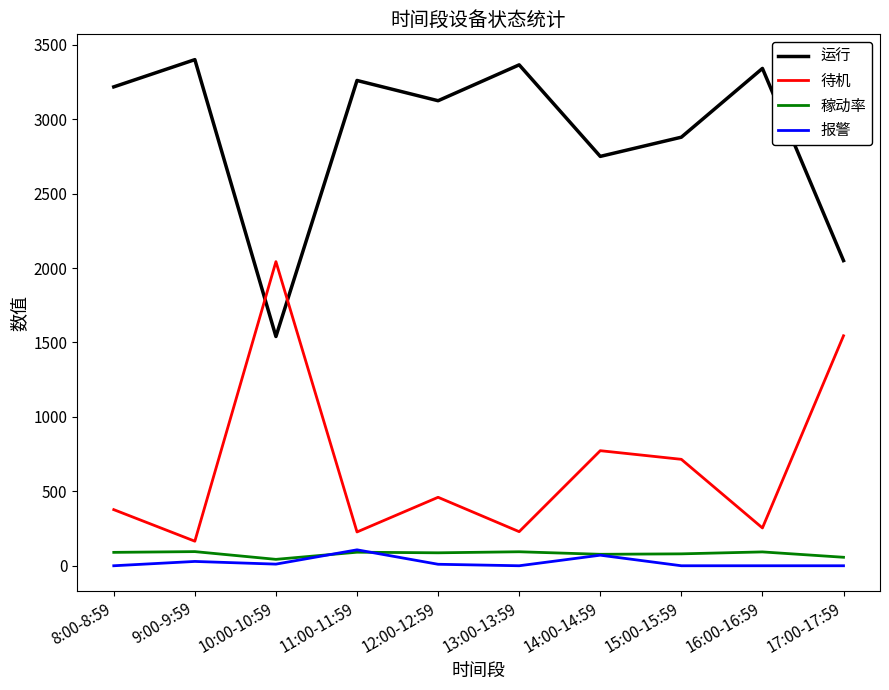

What is the maximum value for 稼动率?

95